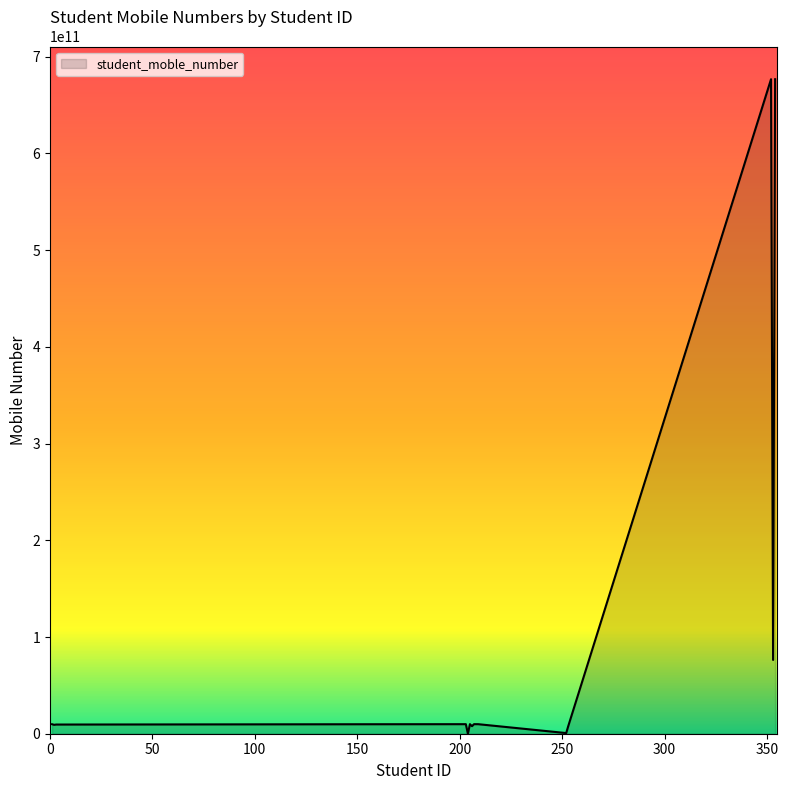

What is the maximum value shown in the chart?

676786786876